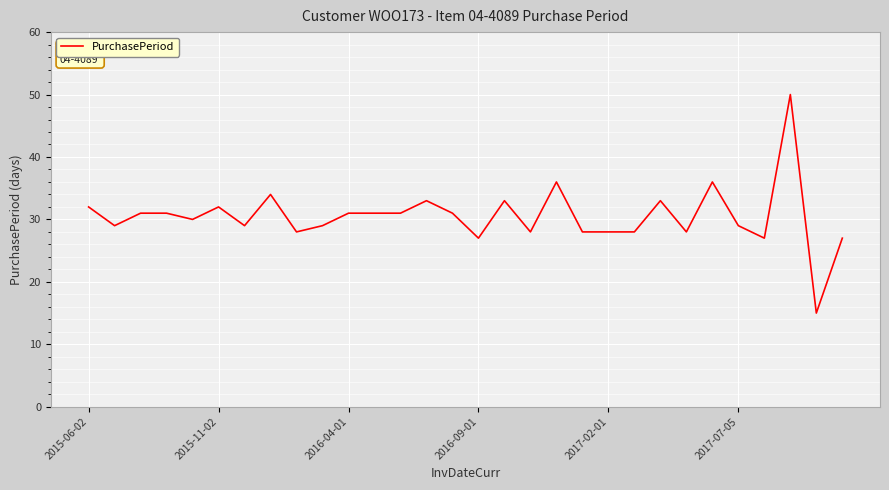

What is the difference between the maximum and minimum values?

35